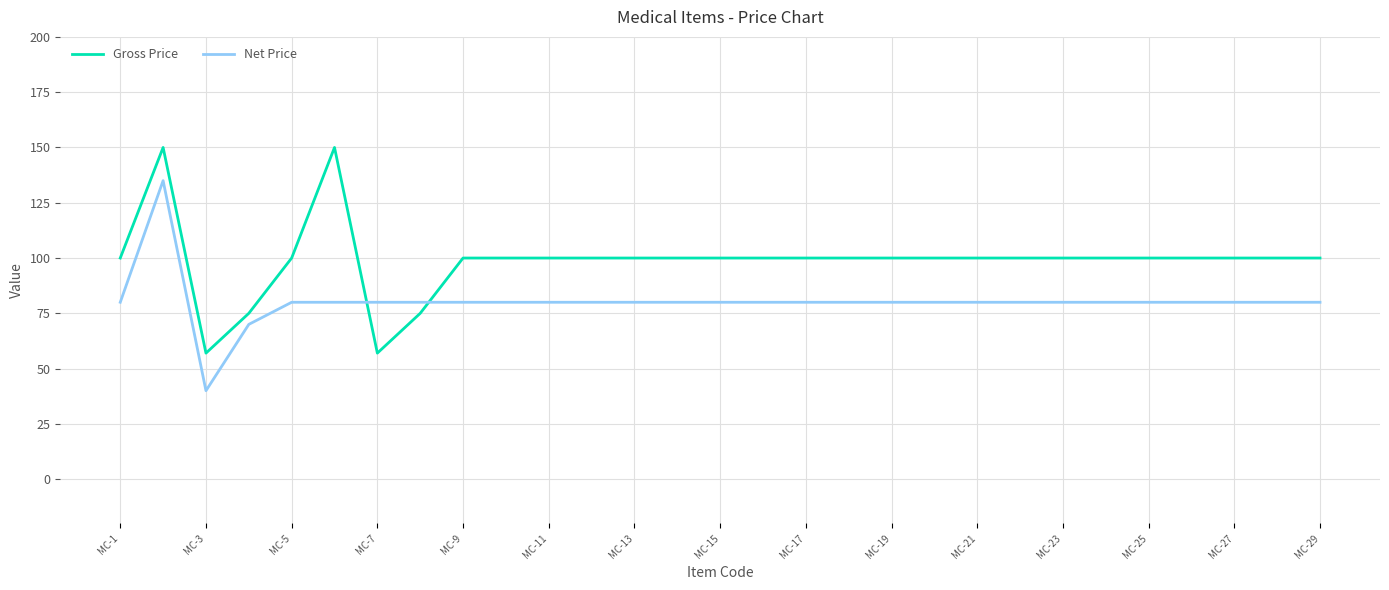

In Net Price, how many points are lower than both neighbors (excluding endpoints)?

1